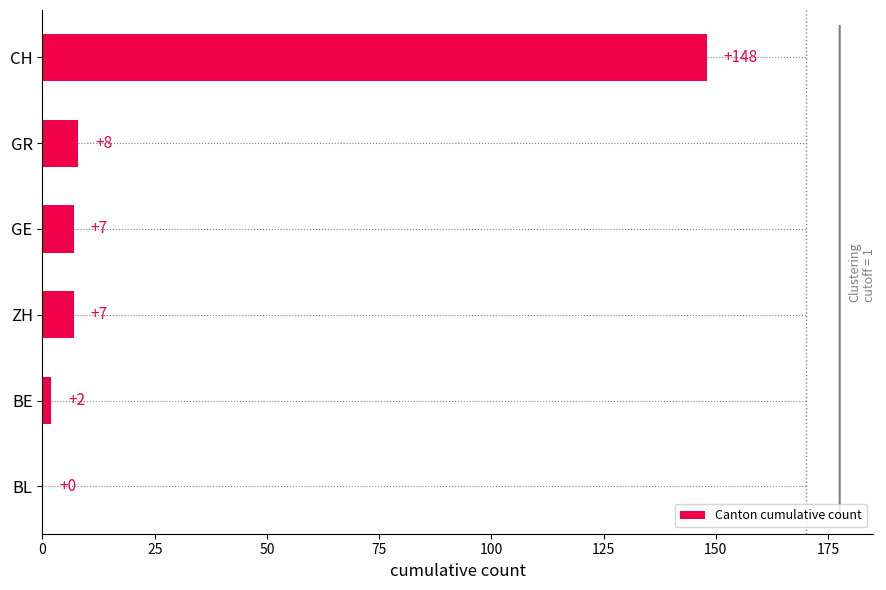

Reading right to left, extract all data points from this chart.

148	8	7	7	2	0